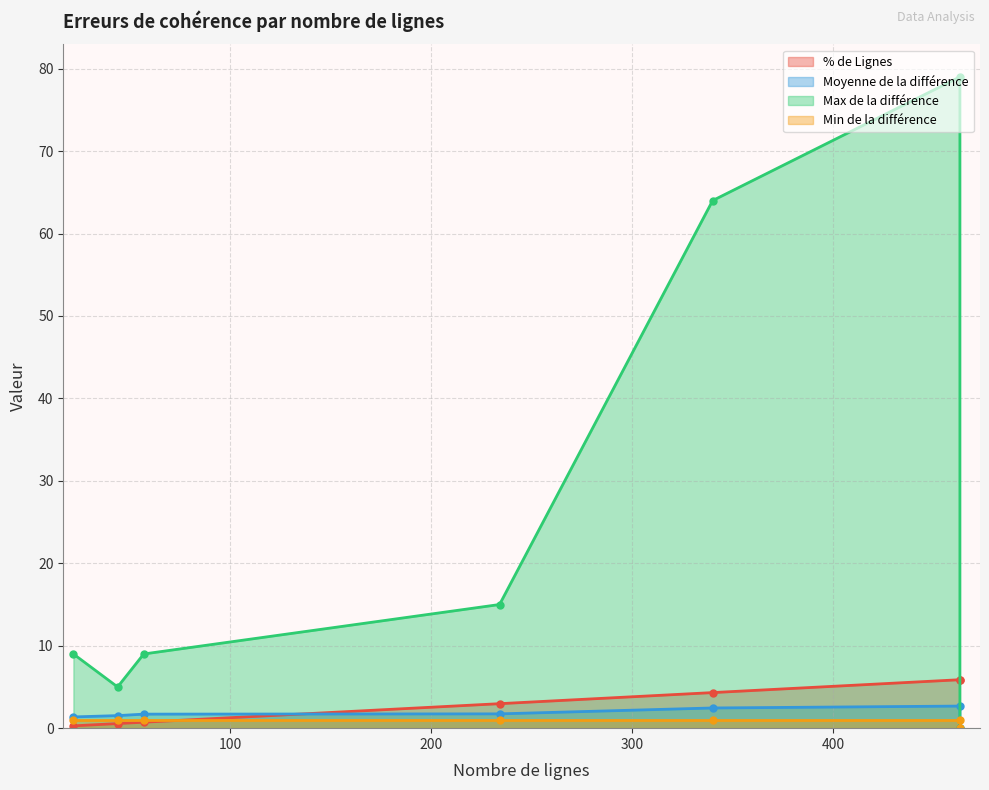

True or false: Moyenne de la différence and Max de la différence cross at least once.

False